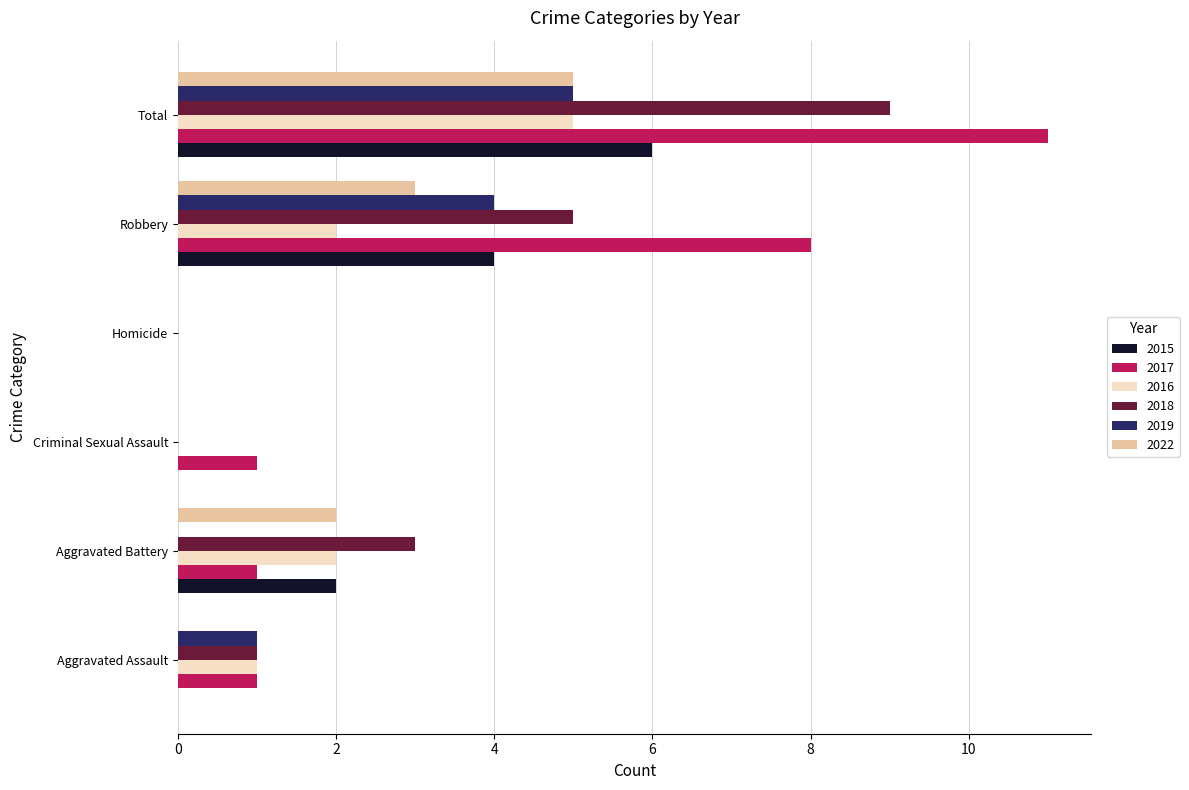

What value does the 2017 series have at Total?

11